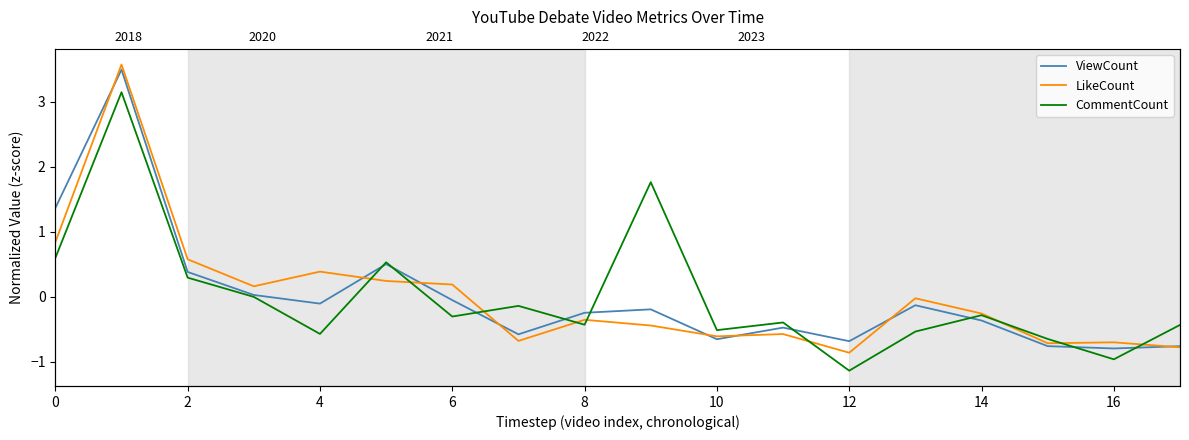

Read the CommentCount value at 8.

-0.6